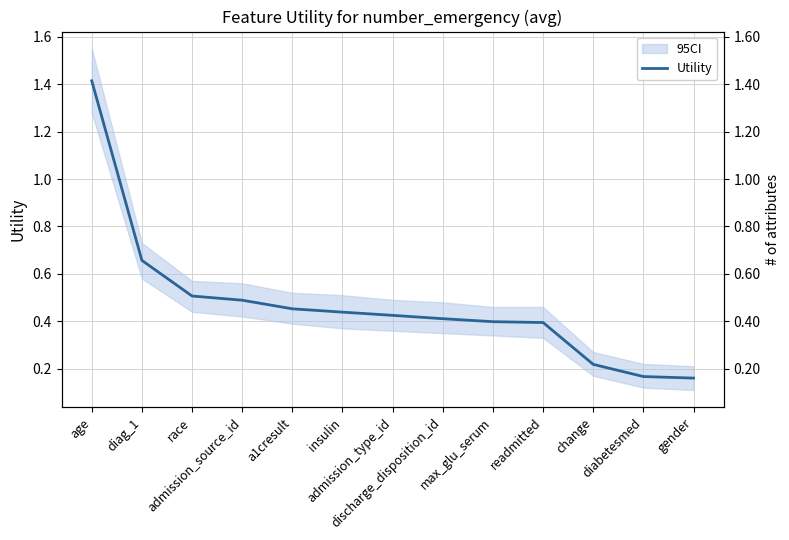

How many values are between 0 and 1?

12